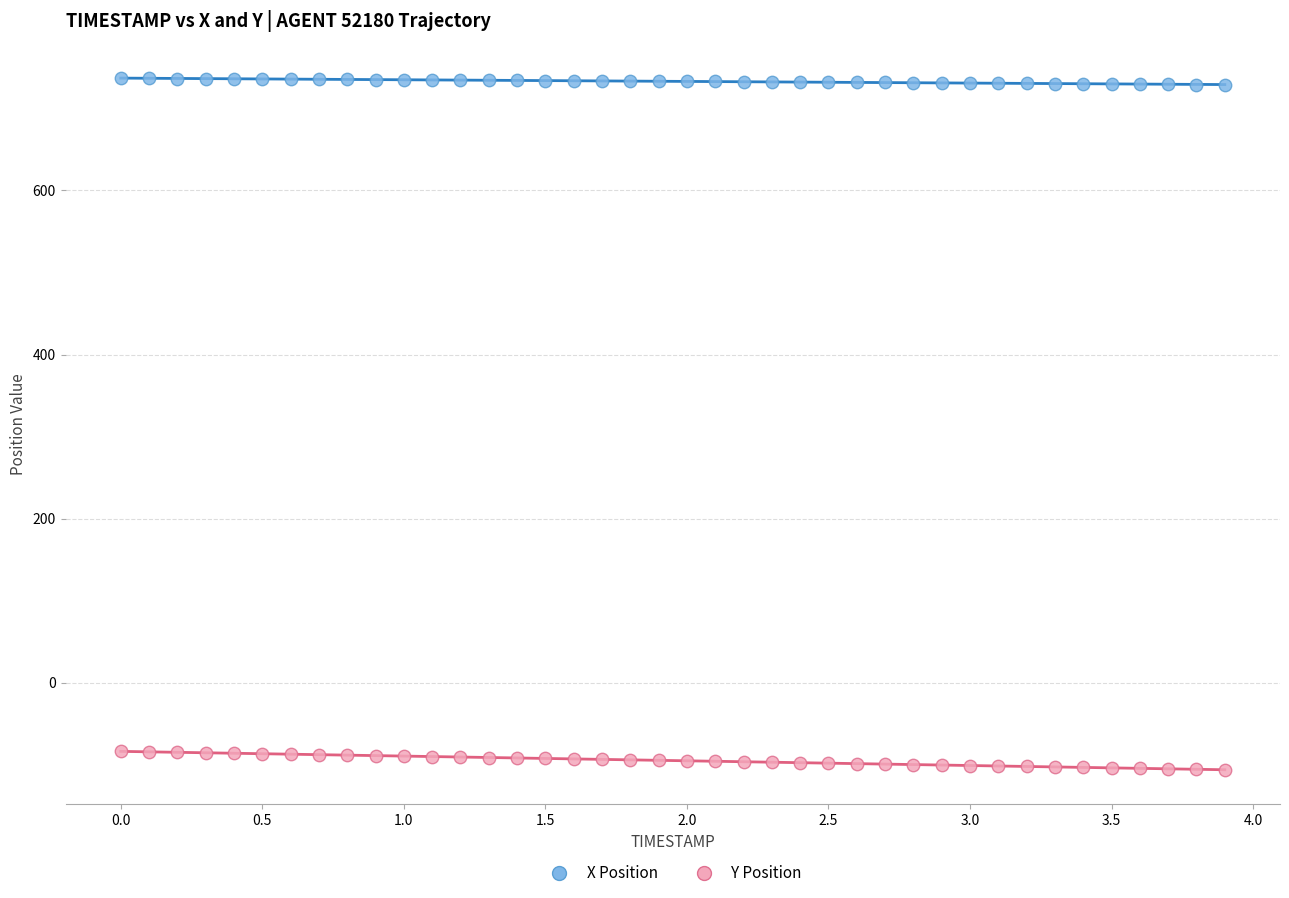

Across all data points, what is the range of X values (max minus min)?

3.9